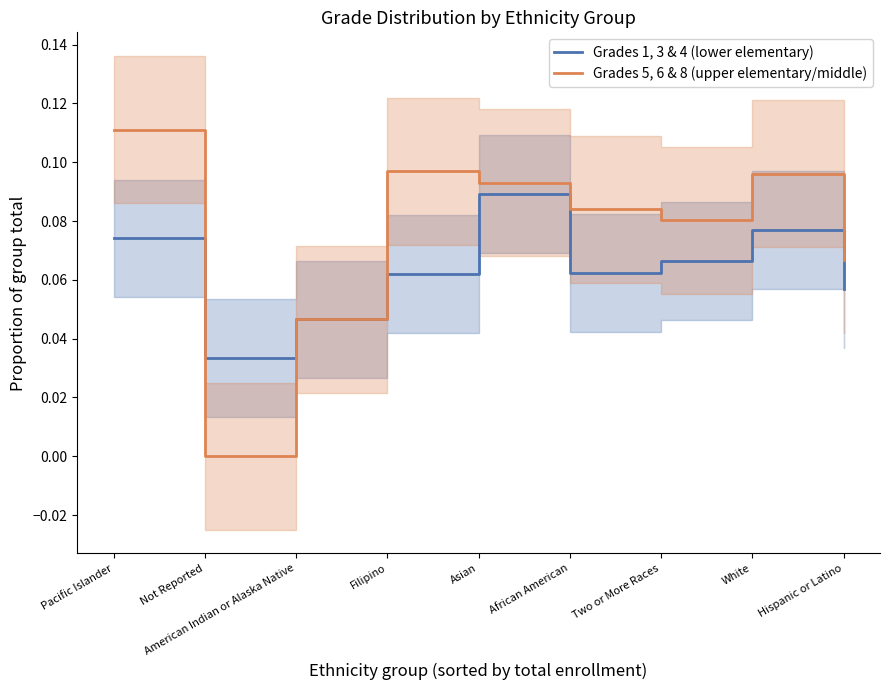

Which series has the widest spread of values?

Grades 5, 6 & 8 (upper elementary/middle)